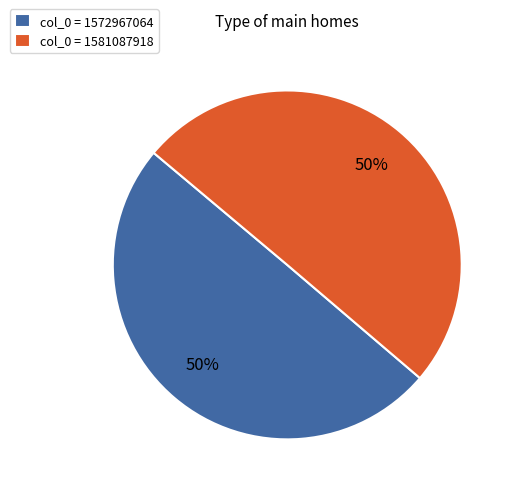

True or false: col_0 = 1572967064 accounts for 50% of the total.

True